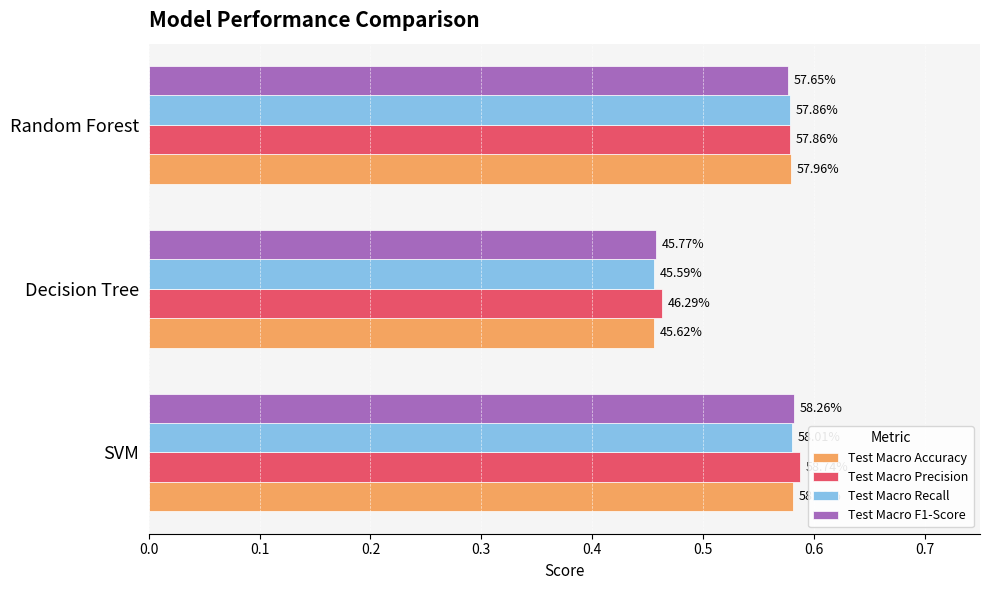

What is the highest value of the Test Macro F1-Score series?

0.6